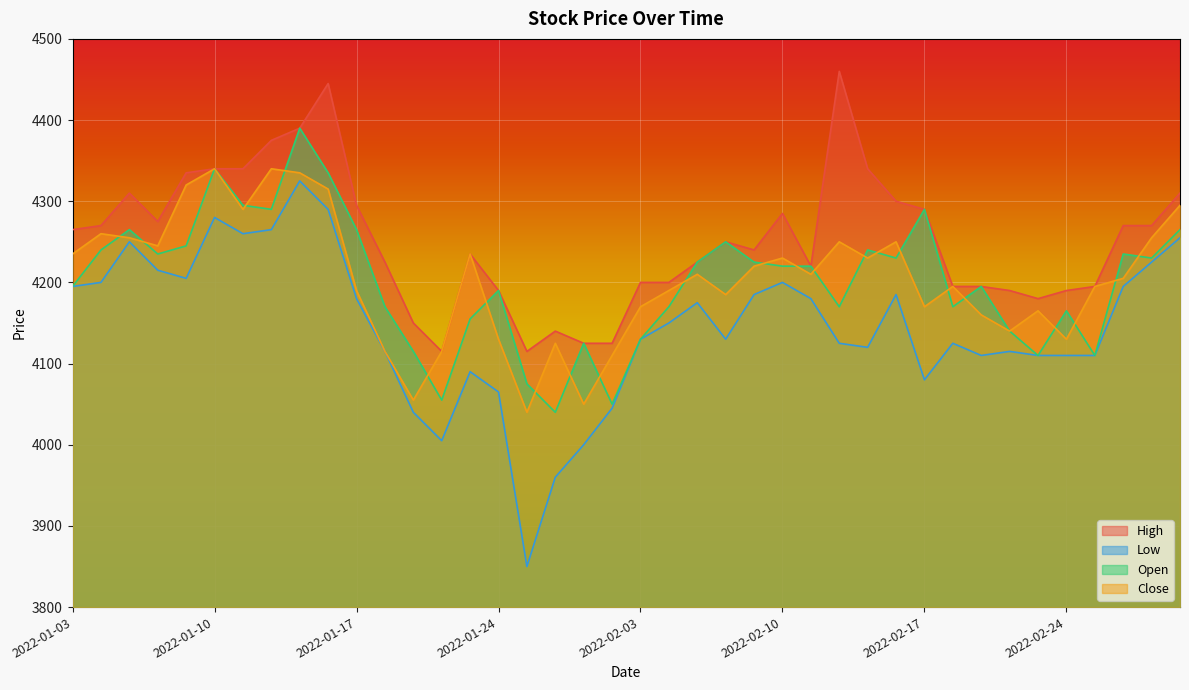

Does the chart display data point markers on the line(s)?

No